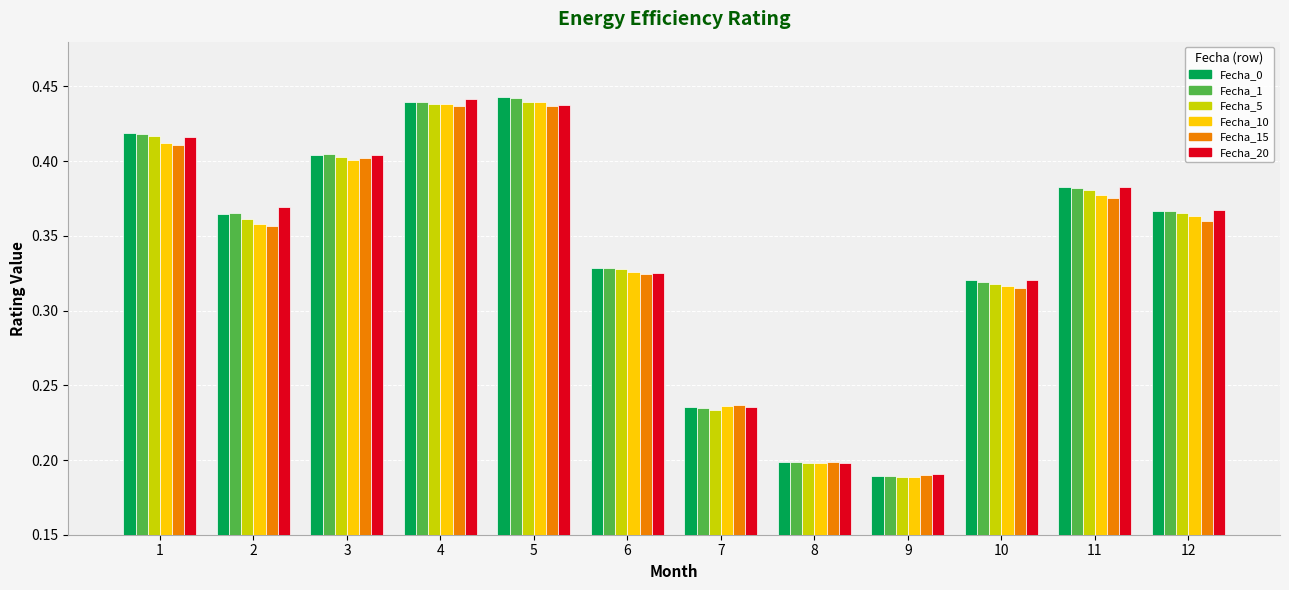

Which series changed the most between 3 and 10?

Fecha_15